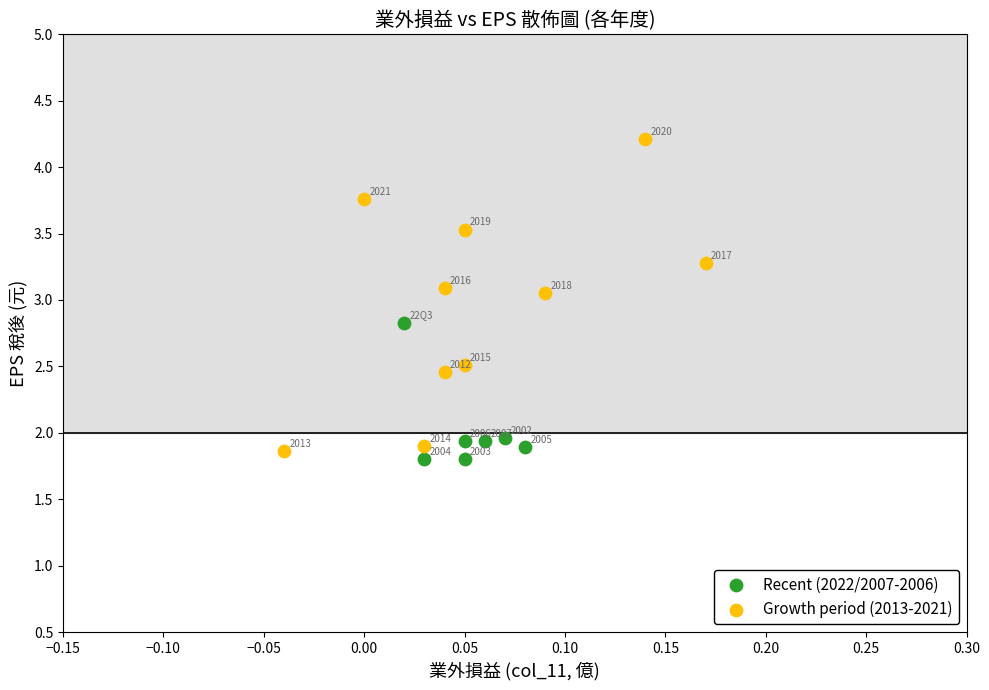

Which series has the widest spread of Y values?

Growth period (2013-2021)